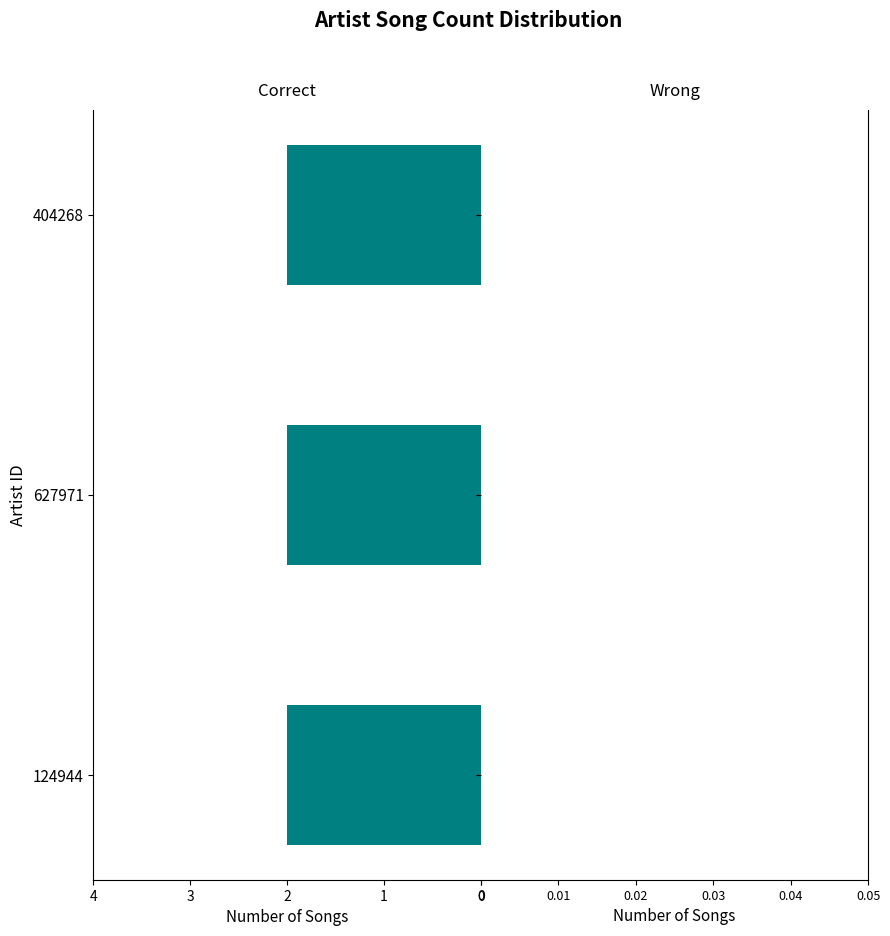

The songid series shows 2683233 at Linda Rocco (404268). True or false?

False